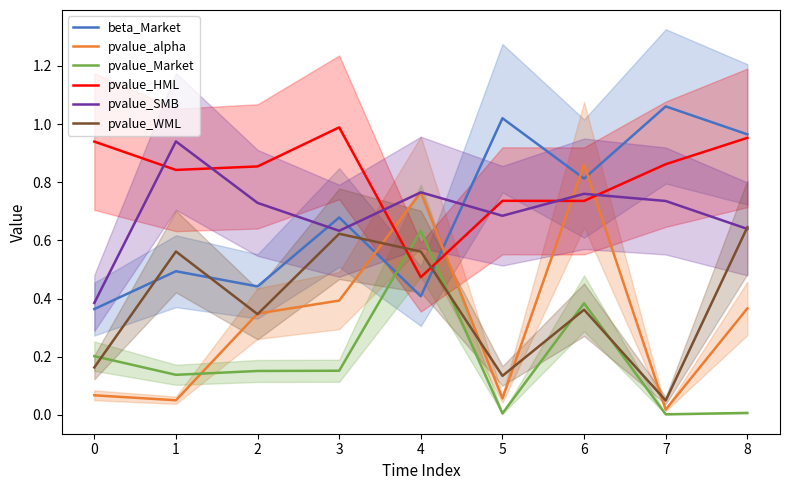

Between which two adjacent categories do pvalue_SMB and beta_Market first intersect?

2 and 3